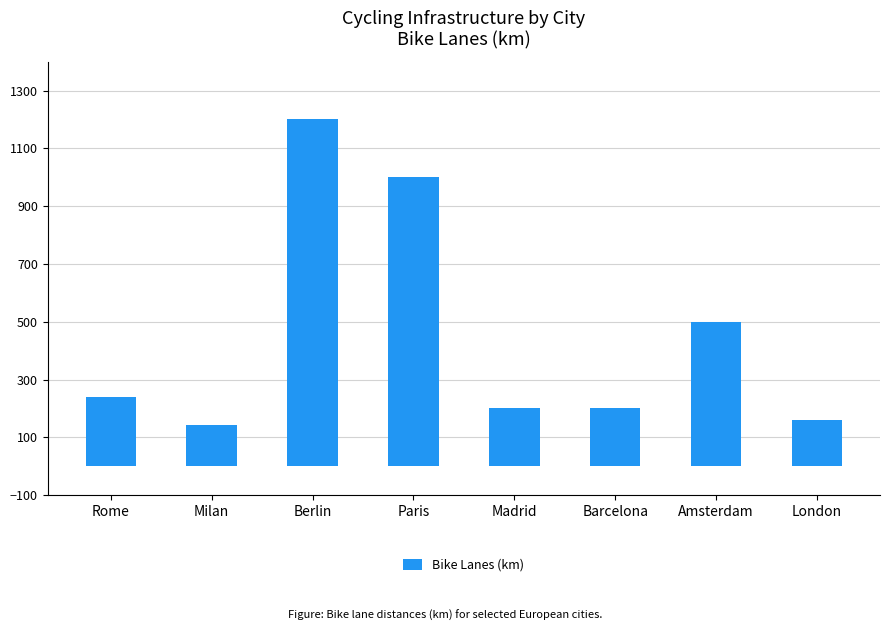

The chart shows a value of 144 at Milan. True or false?

True